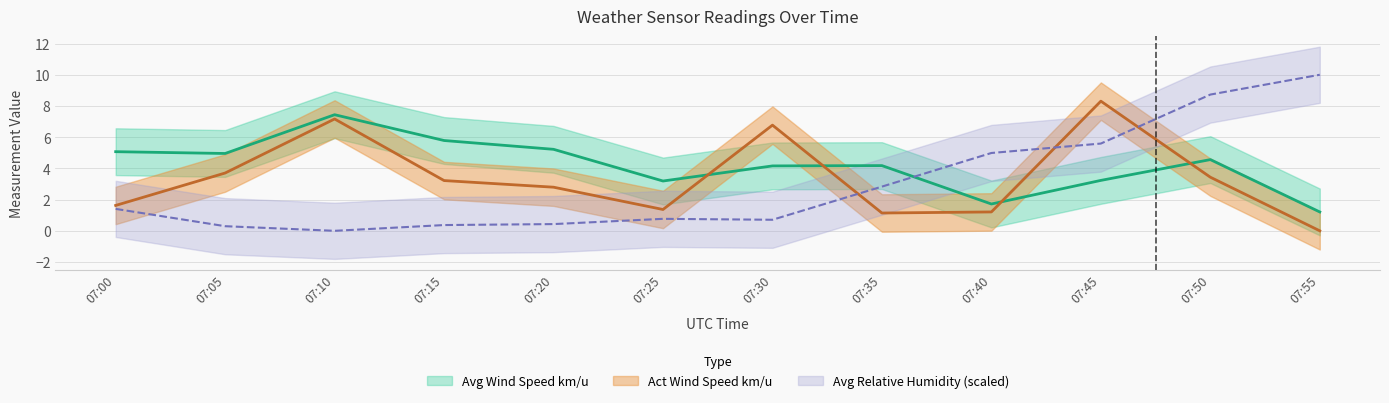

Is the value of Act Wind Speed km/u at 07:25 greater than the value of Avg Wind Speed km/u at 07:10?

No